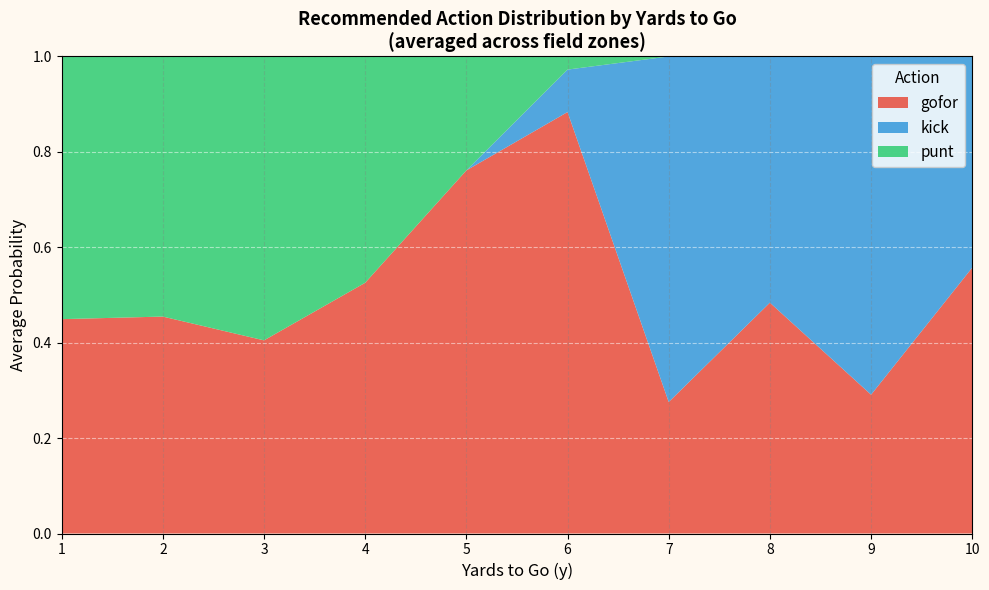

At which label does gofor reach its peak?

6